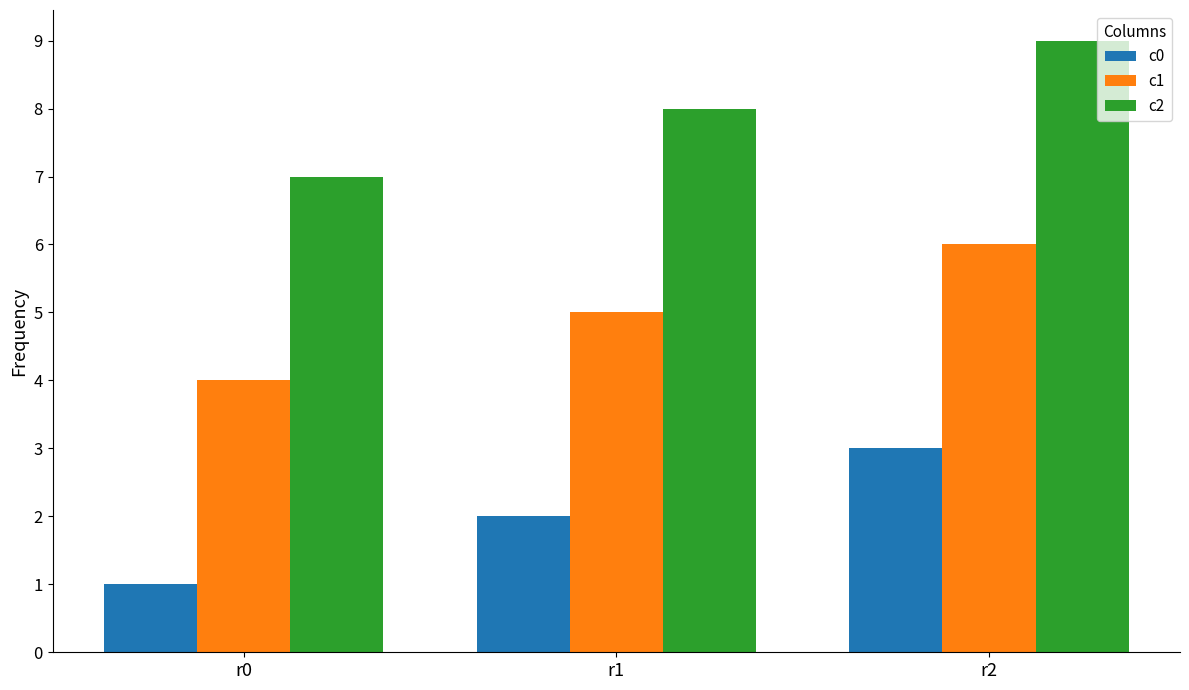

Reading left to right, list all the values displayed in this chart.

c0: r0=1	r1=2	r2=3
c1: r0=4	r1=5	r2=6
c2: r0=7	r1=8	r2=9